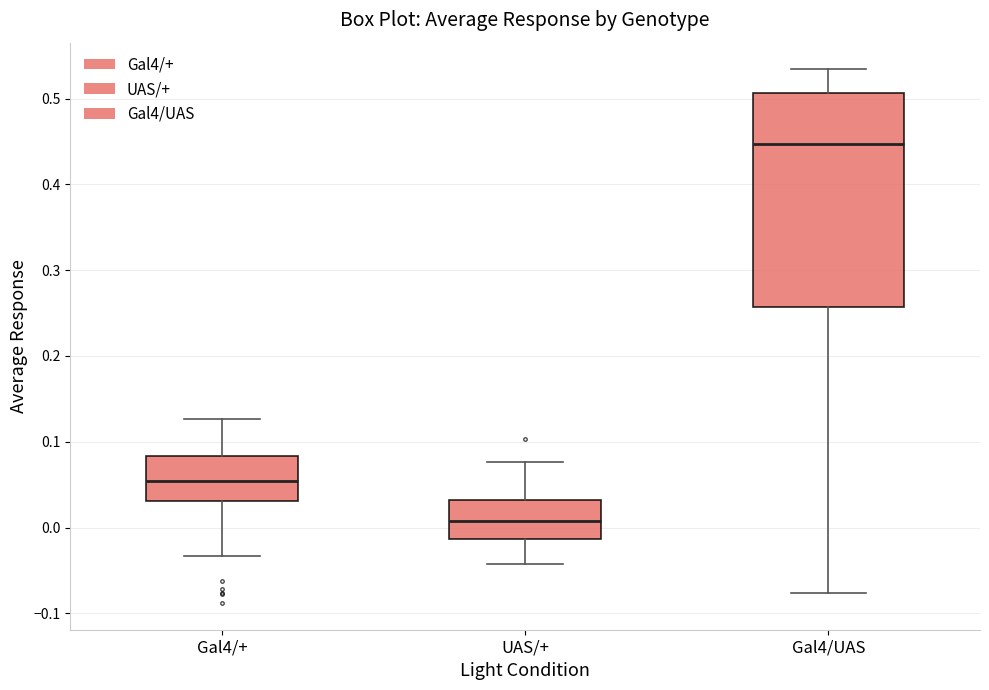

Which box's median line is the lowest?

UAS/+